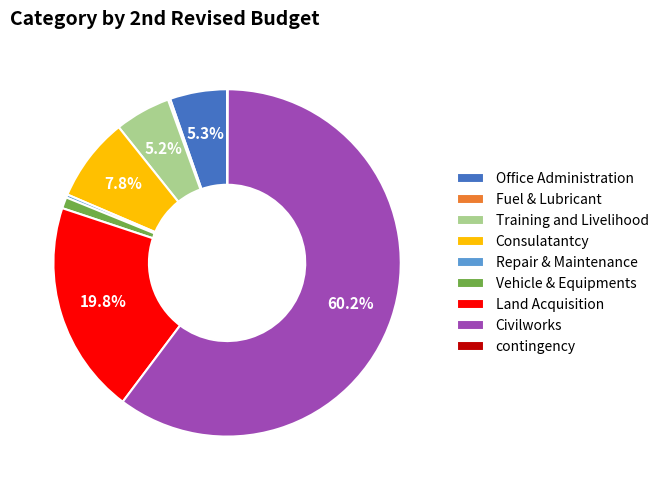

Is Office Administration the majority of the pie?

No